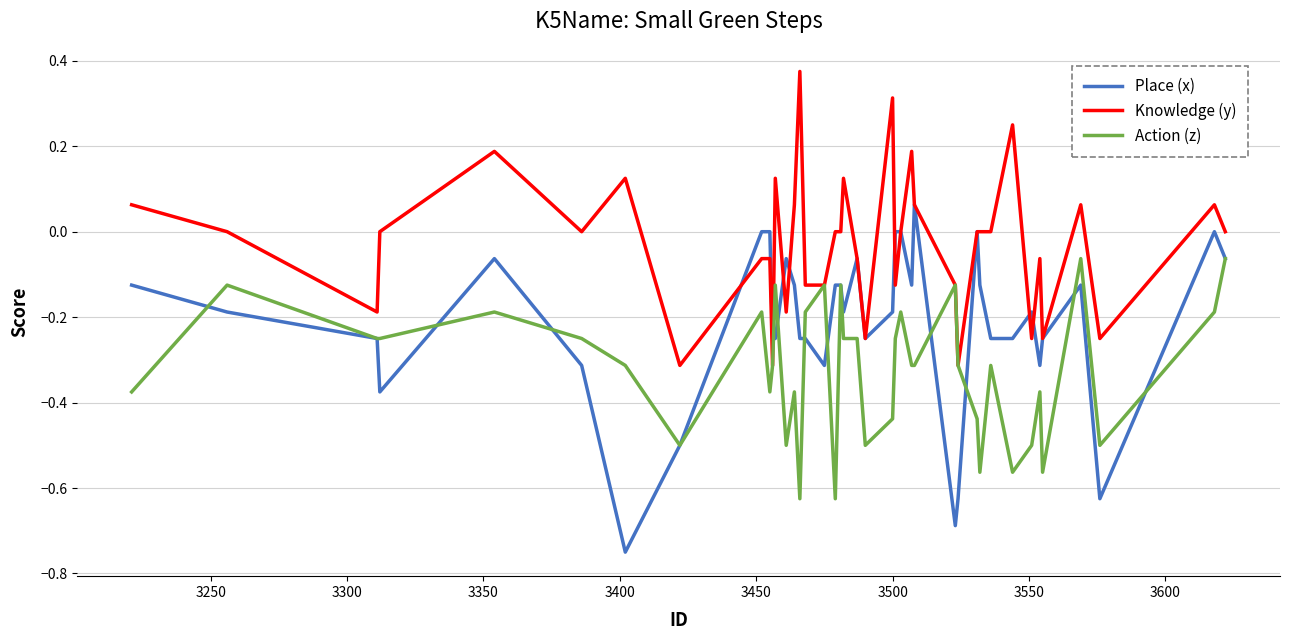

List the series in order of their overall mean, lowest first.

Action (z), Place (x), Knowledge (y)